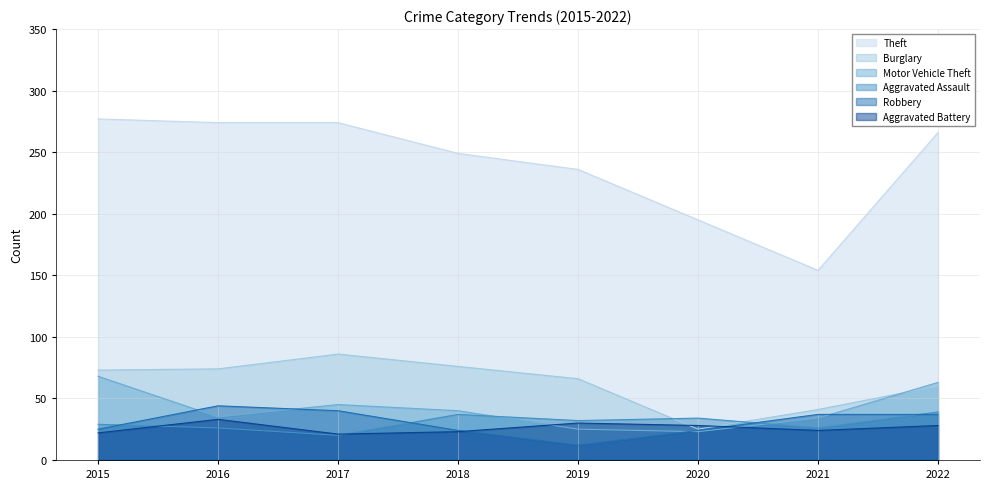

The Robbery series shows 5 at 2019. True or false?

False